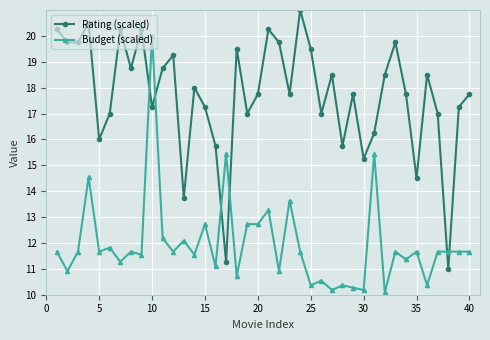

Rank the series by their maximum value, from lowest to highest.

Budget (scaled), Rating (scaled)